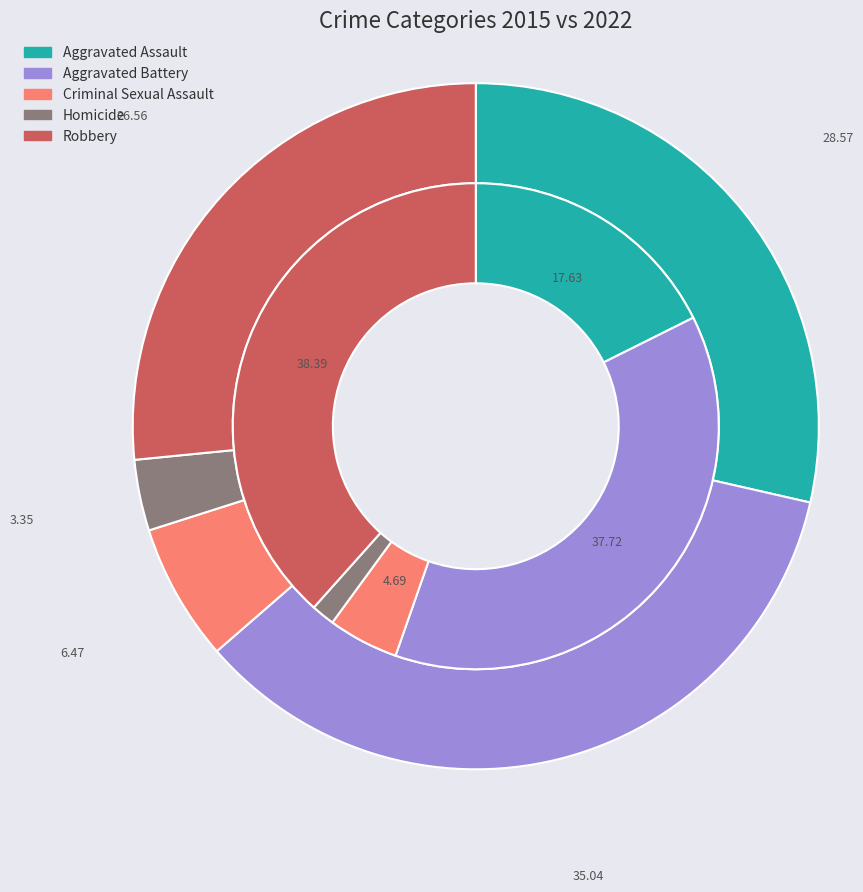

The values_2022 slice represents 38% of the pie. True or false?

True